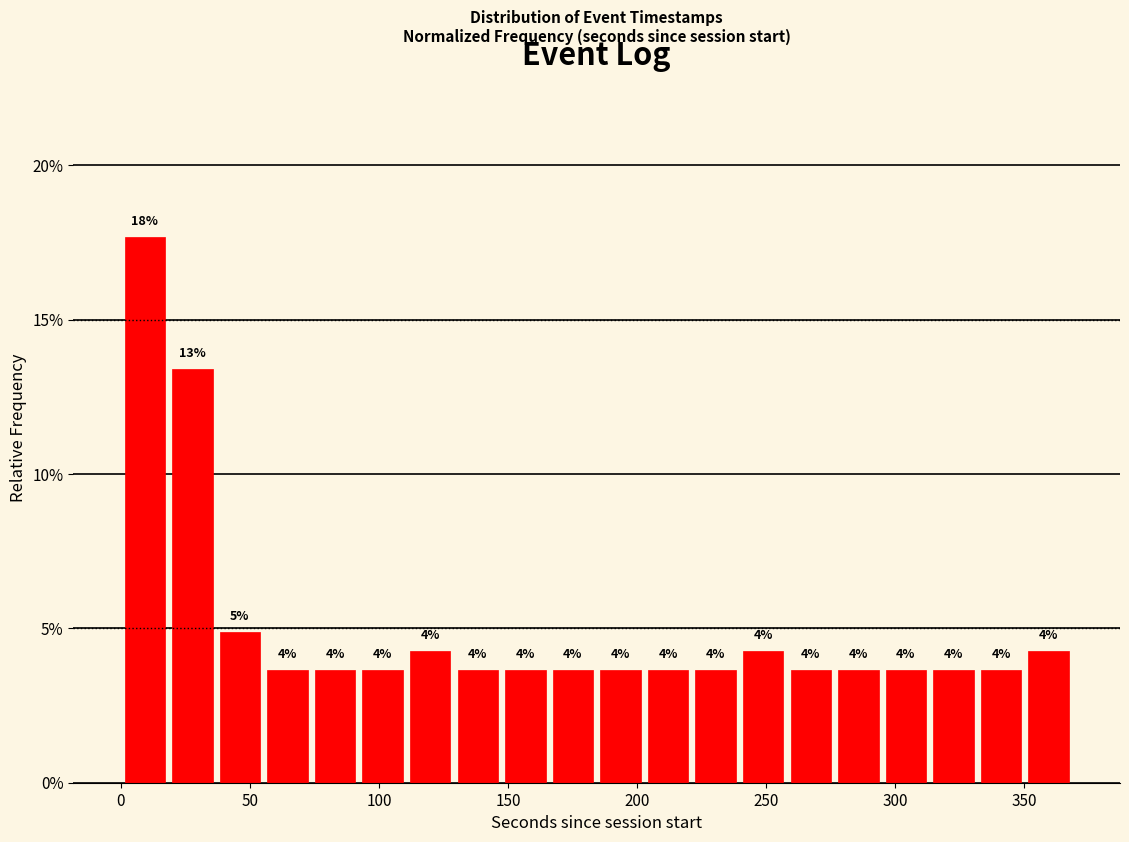

Around what value on the x-axis is the tallest bar? Give the approximate position of its centre, as read against the axis.

10